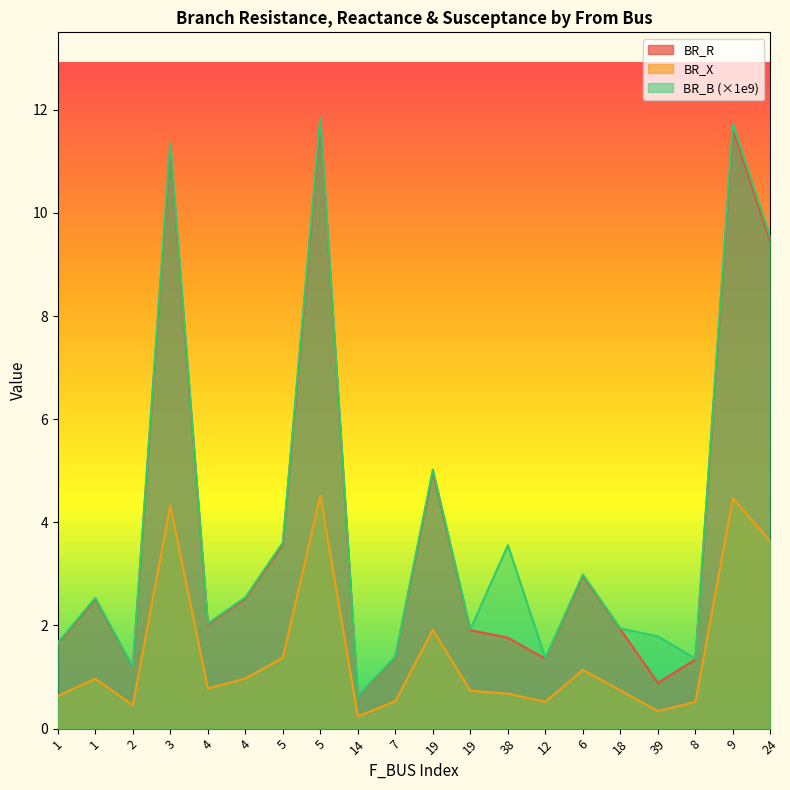

True or false: BR_X and BR_R cross at least once.

False